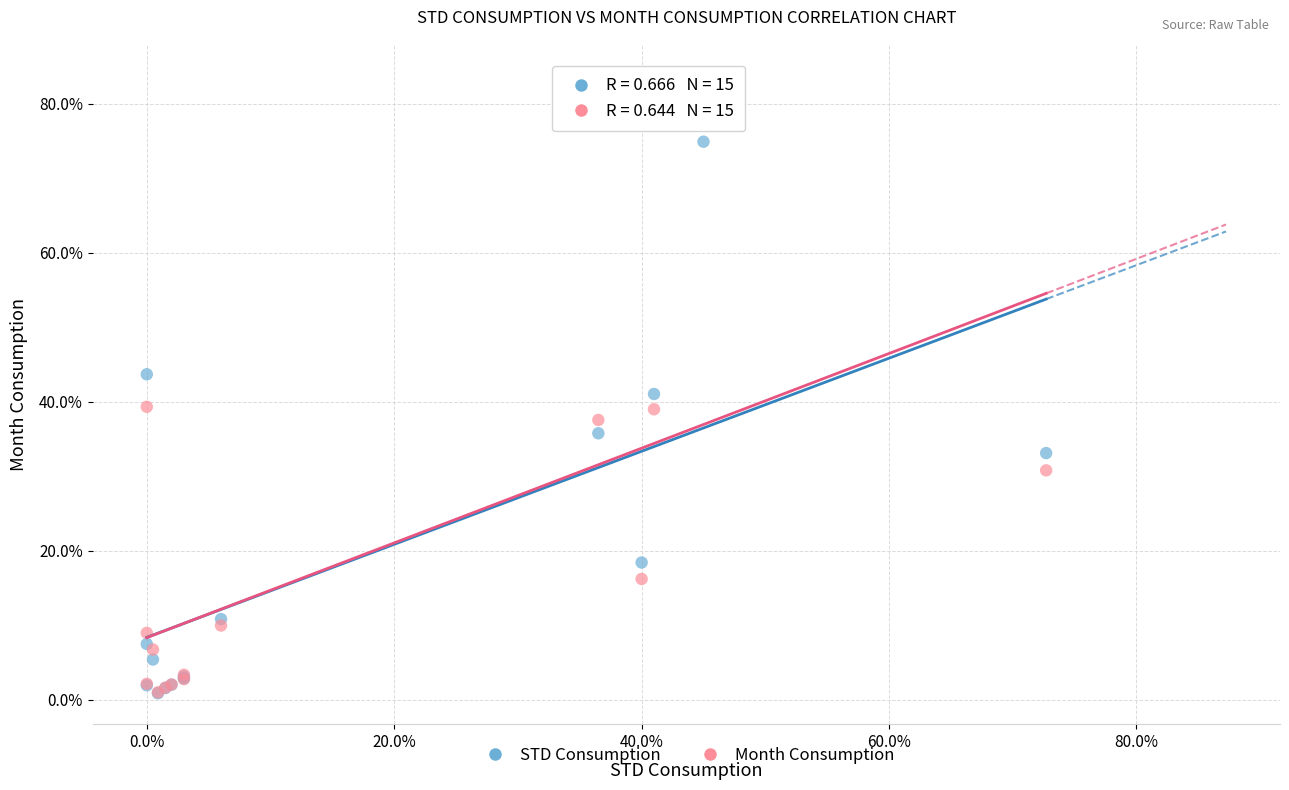

Which series has the widest spread of Y values?

Month Consumption